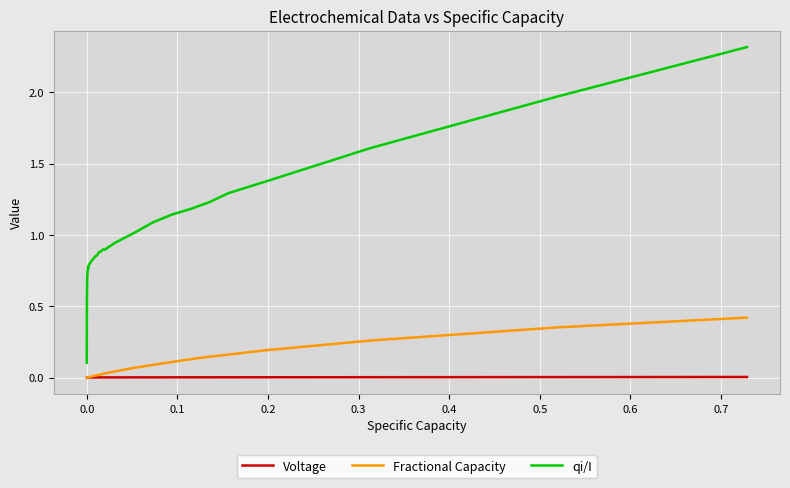

Which series has the largest total across all categories?

qi/I